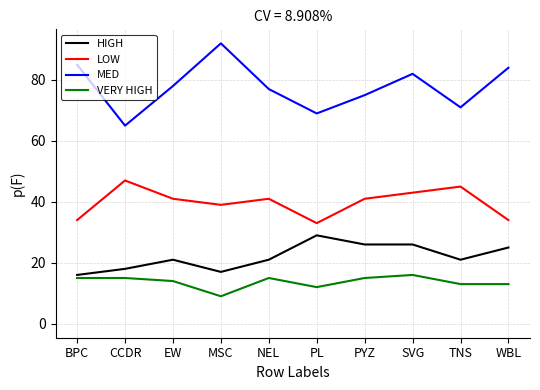

What position from the right is NEL?

6